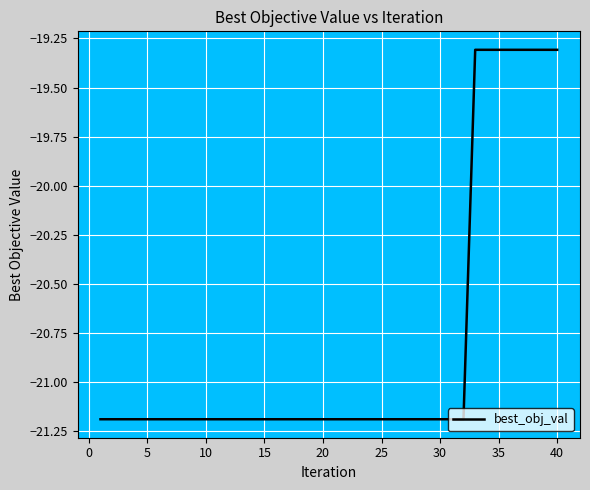

What is the minimum value shown in the chart?

-21.2